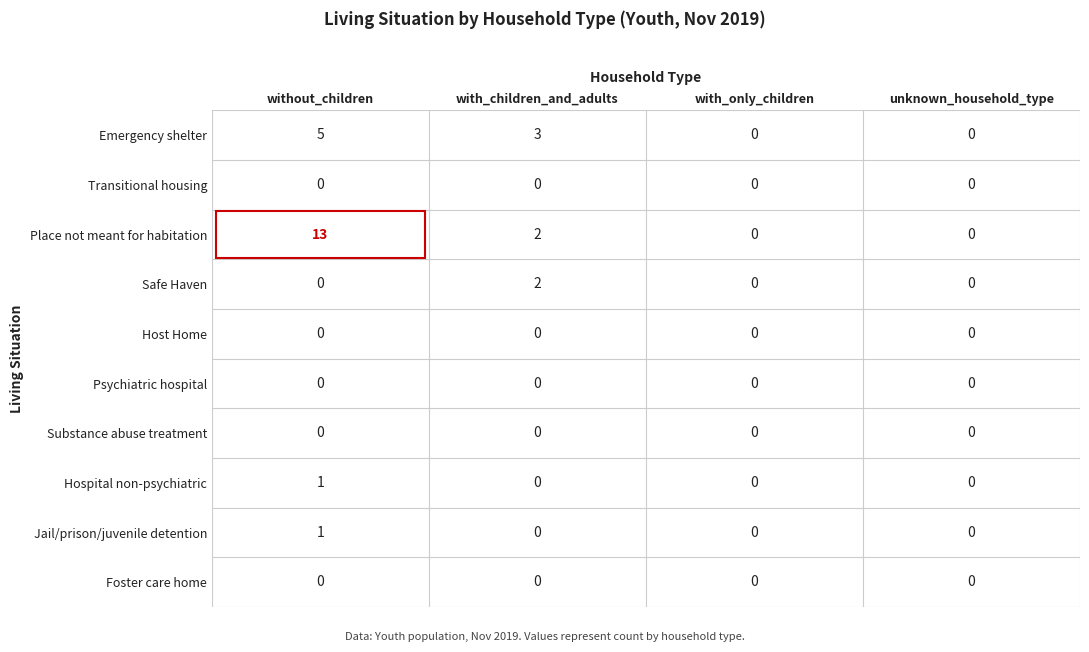

Is the value of Jail/prison/juvenile detention at without_children greater than the value of Substance abuse treatment at without_children?

Yes